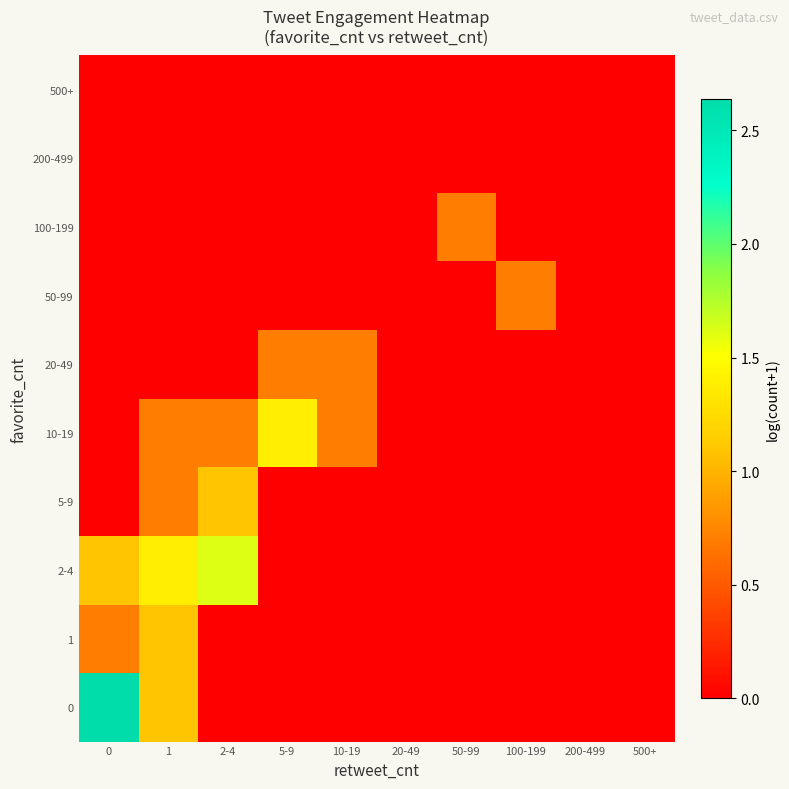

Count the number of categories in the chart.

10